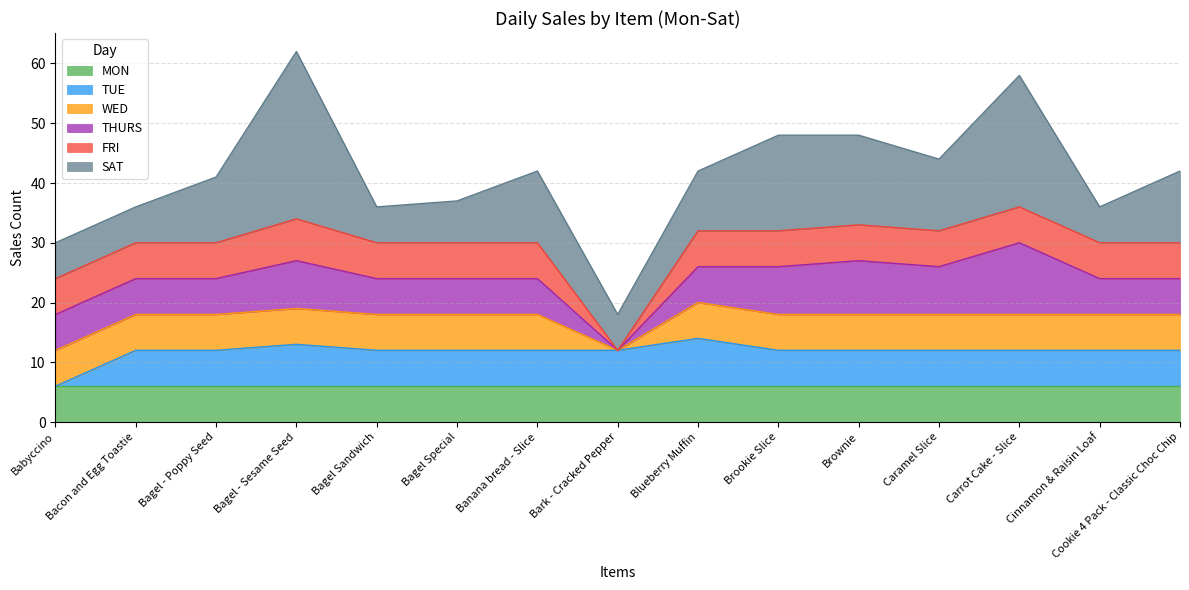

True or false: TUE and WED cross at least once.

False